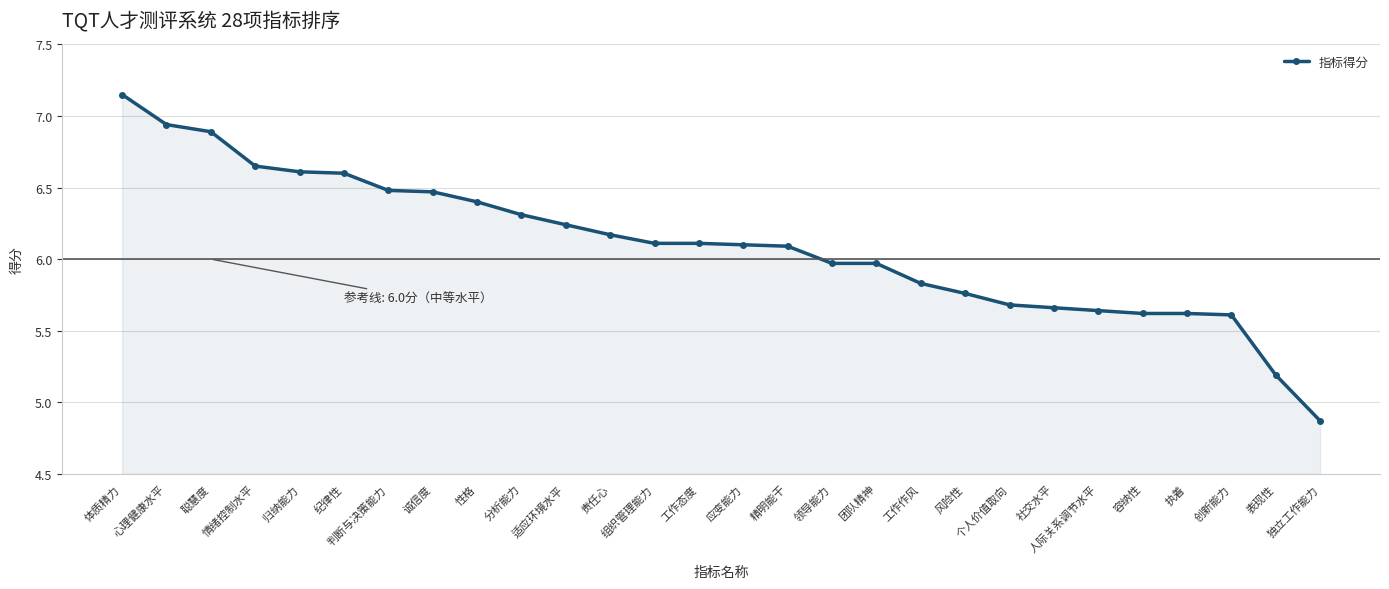

What is the sum of all values?

170.7